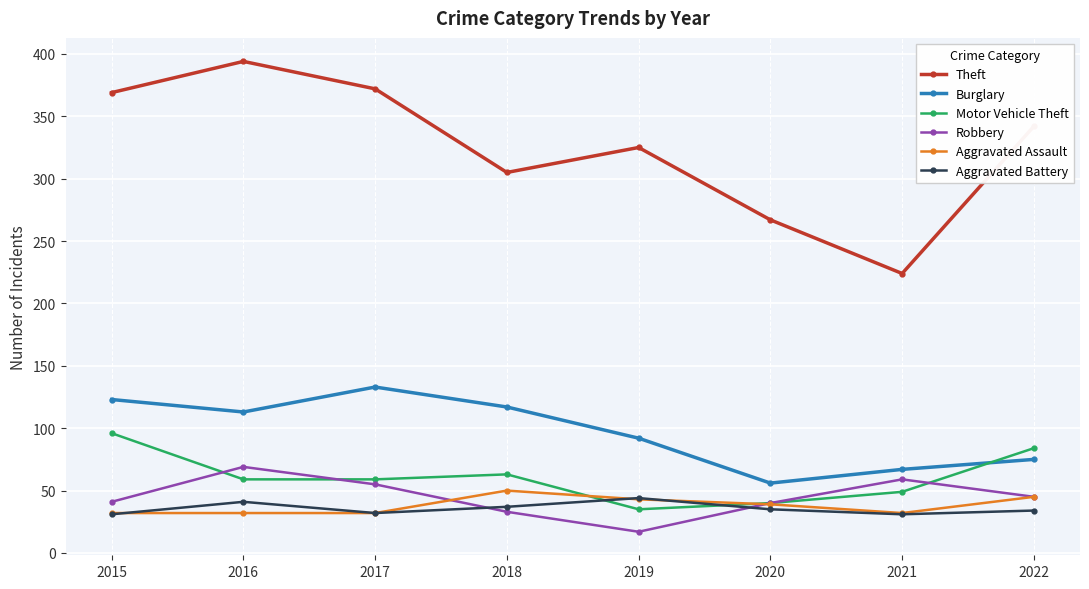

True or false: Burglary and Aggravated Assault cross at least once.

False